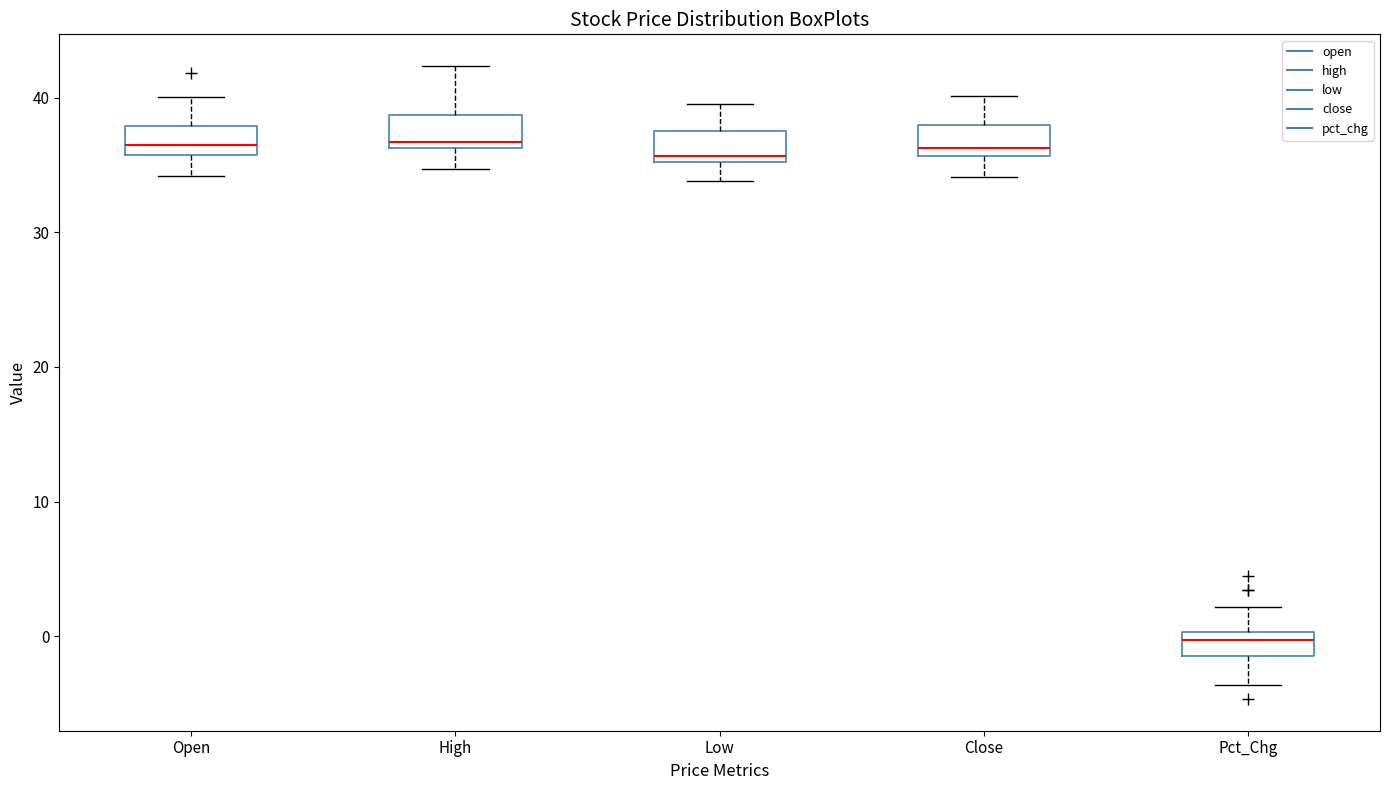

Reading left to right, read every box against the y-axis: the position of its median line, the range the box covers, and the ends of its whiskers. The values are not printed on the chart, so give them approximately, as read against the axis.

Open: median 36 (inside the box), box 36 to 38, whiskers 34 to 40
High: median 37, box 36 to 39, whiskers 35 to 42
Low: median 36, box 35 to 38, whiskers 34 to 40
Close: median 36 (just above the box's lower edge), box 36 to 38, whiskers 34 to 40
Pct_Chg: median 0 (just below the box's upper edge), box -1 to 0, whiskers -4 to 2